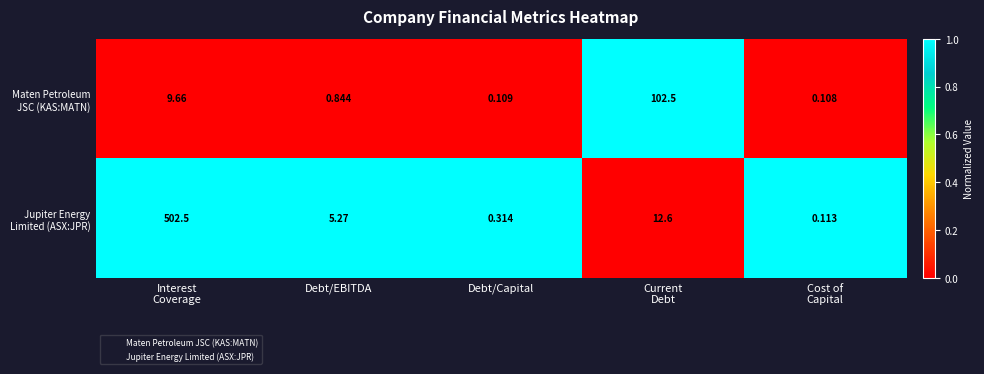

At how many categories does at least one series exceed 0?

5